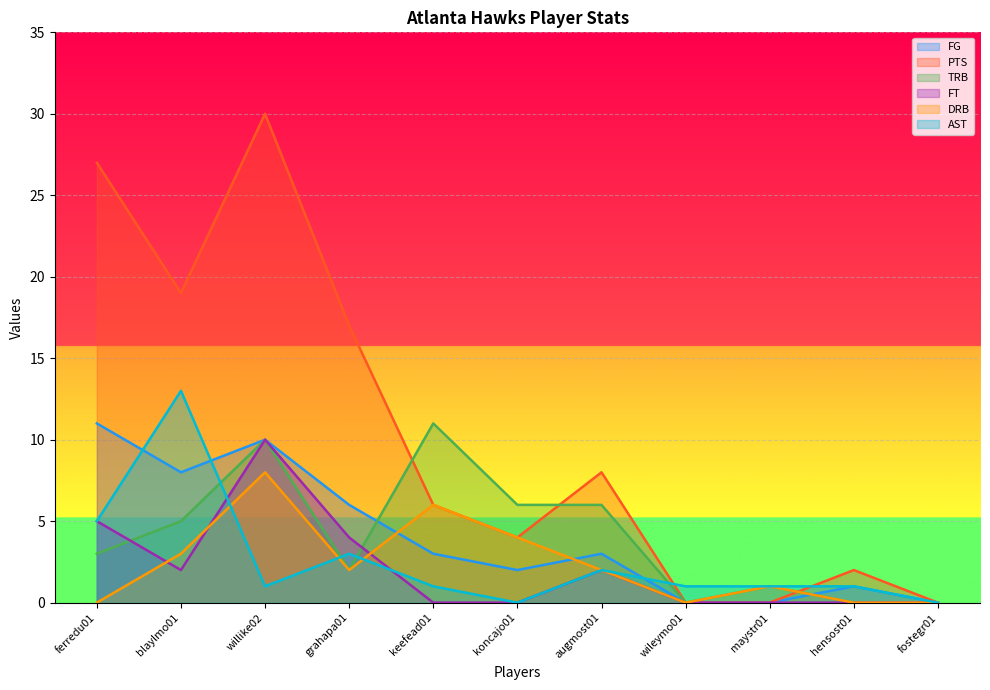

How many categories are shown in the chart?

11